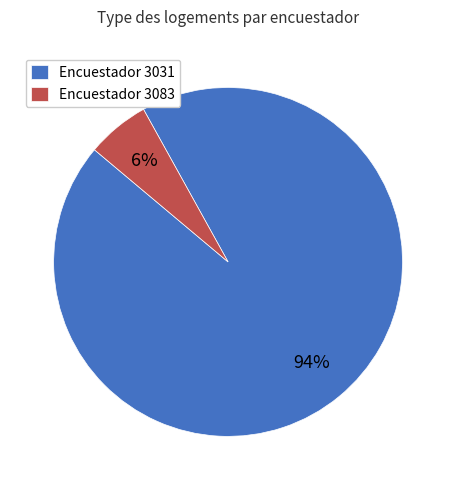

To the nearest percent, what is the difference between the largest and smallest slice percentages?

88%